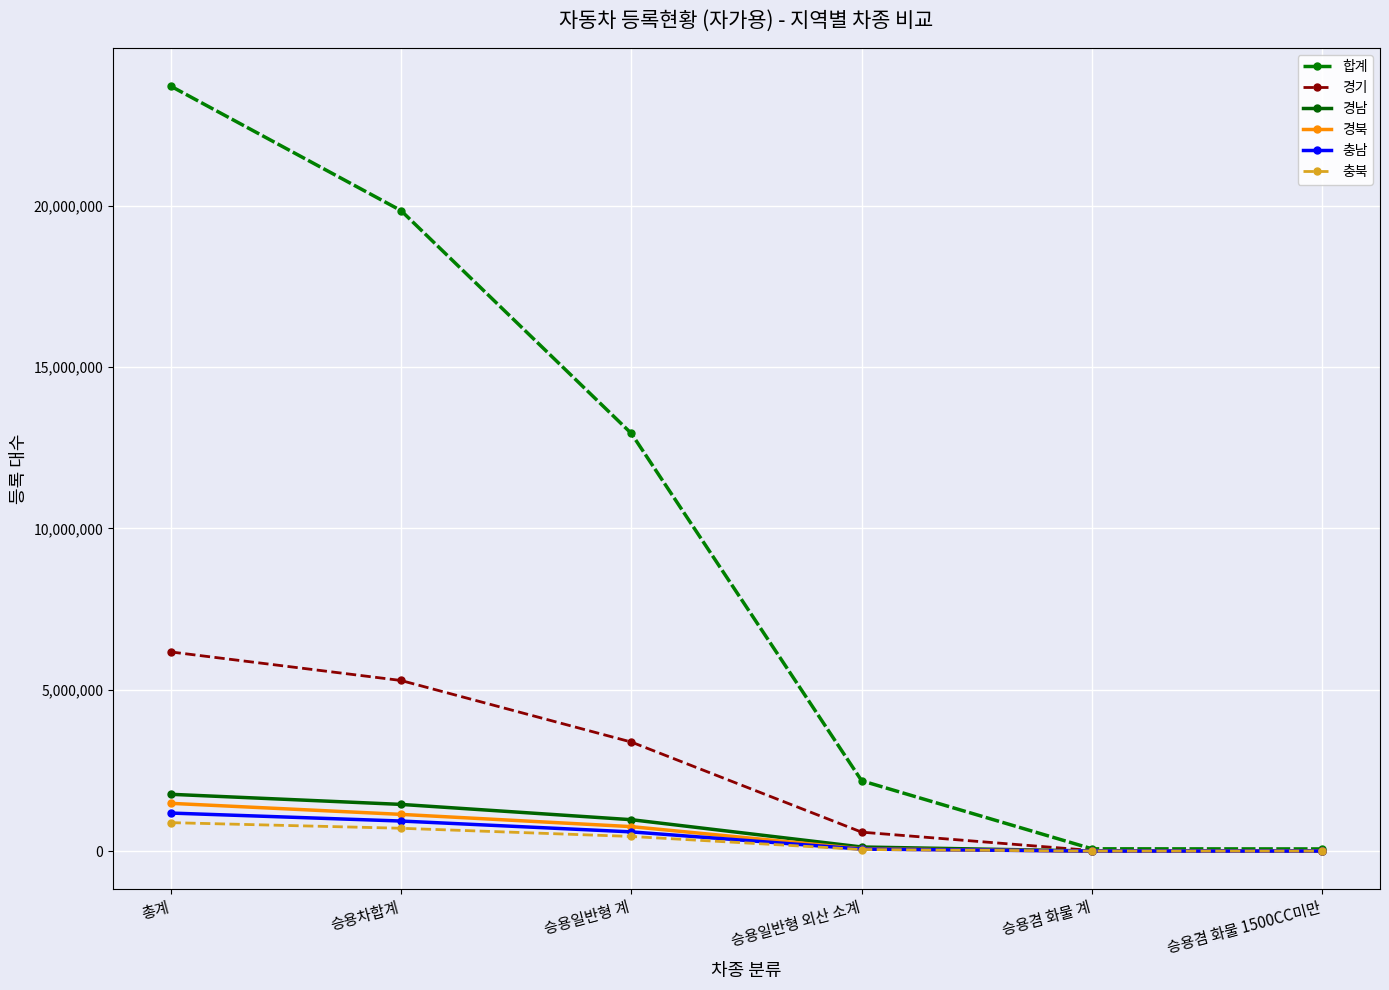

What is the minimum value shown in the chart?

2555